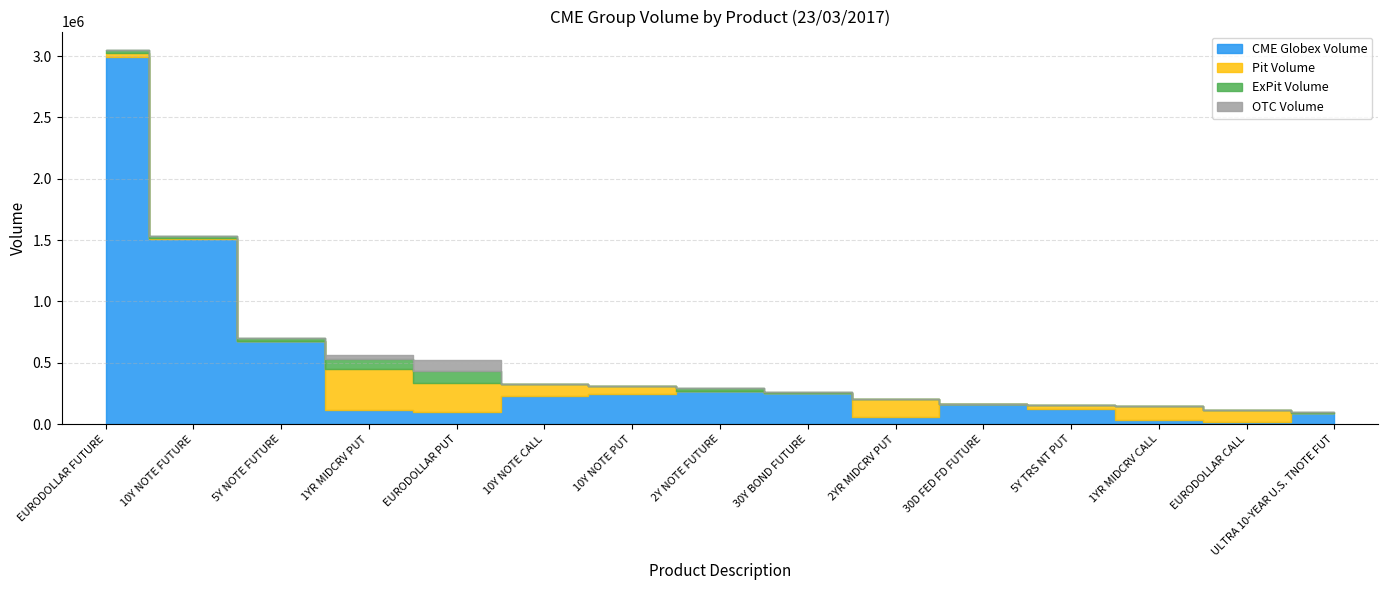

What position from the right is 5Y NOTE FUTURE?

13